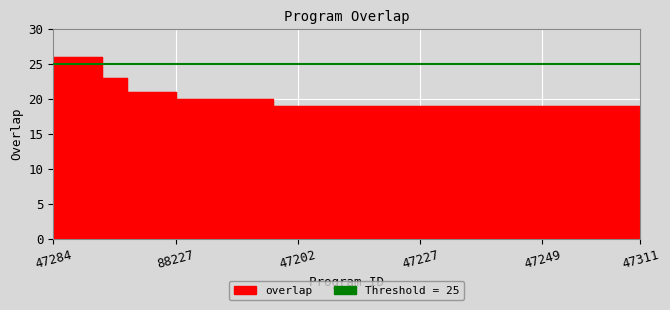

Reading left to right, list all the values displayed in this chart.

47284=26	156619=26	276877=26	47347=23	6364=21	88227=21	45682=20	276874=20	304617=20	323218=20	47202=19	47204=19	47216=19	47221=19	47223=19	47227=19	47228=19	47230=19	47243=19	47247=19	47249=19	47257=19	47305=19	47307=19	47311=19